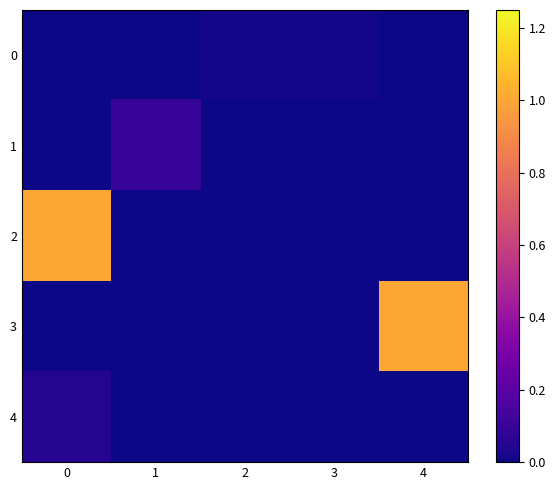

Which series has the largest total across all categories?

2